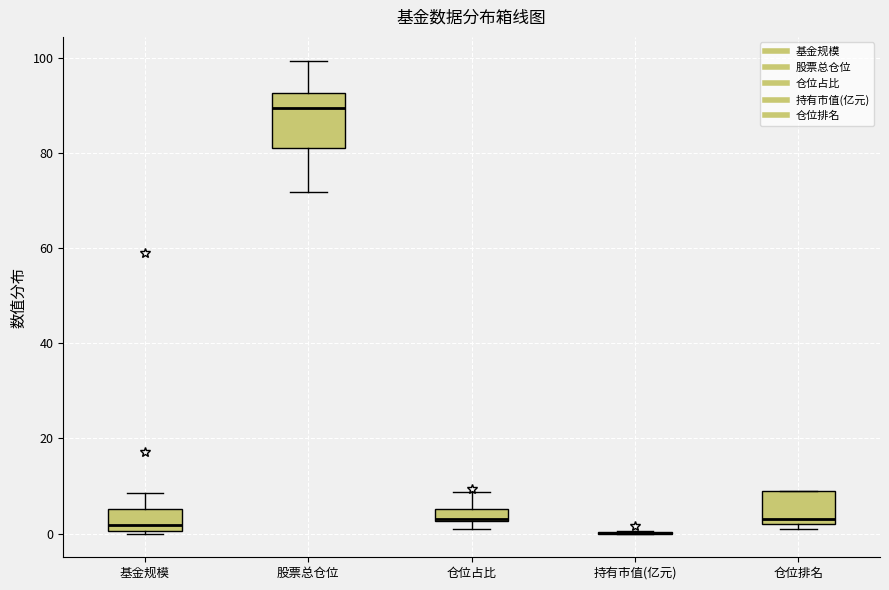

Where is the lower edge of the box for 股票总仓位 on the y-axis? The values are not printed on the chart, so give them approximately, as read against the axis.

80